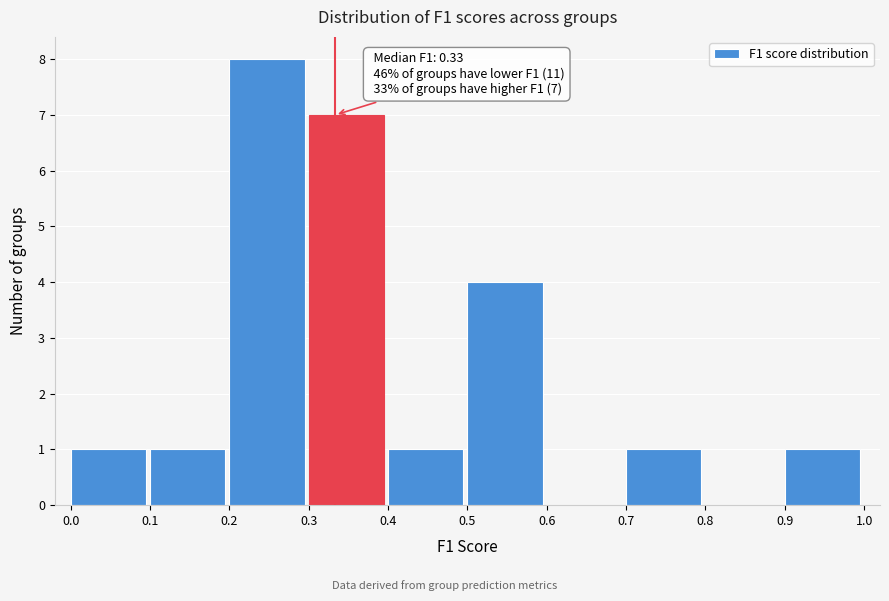

Over which range of the x-axis is the bar tallest?

0.2 to 0.3